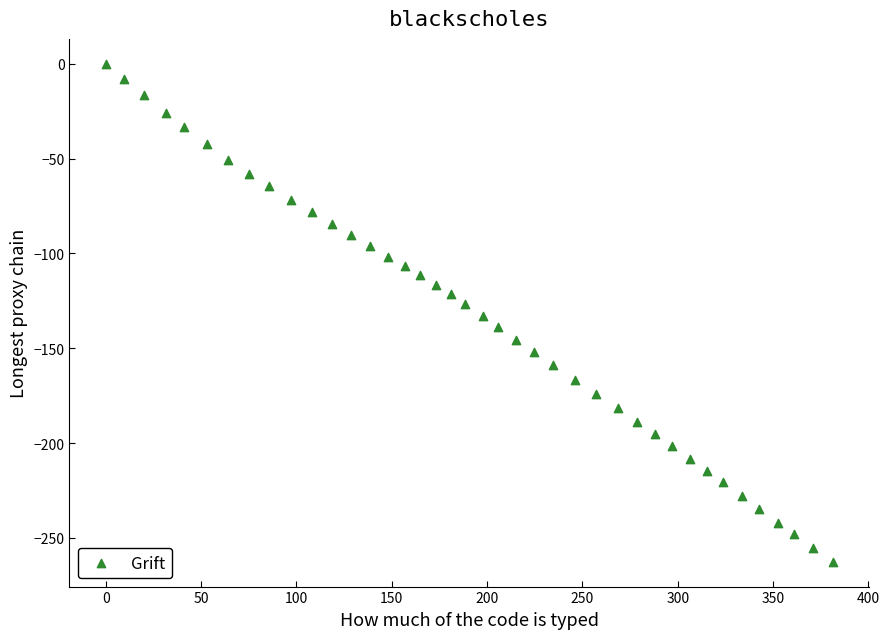

What is the range of X values (max minus min)?

381.2